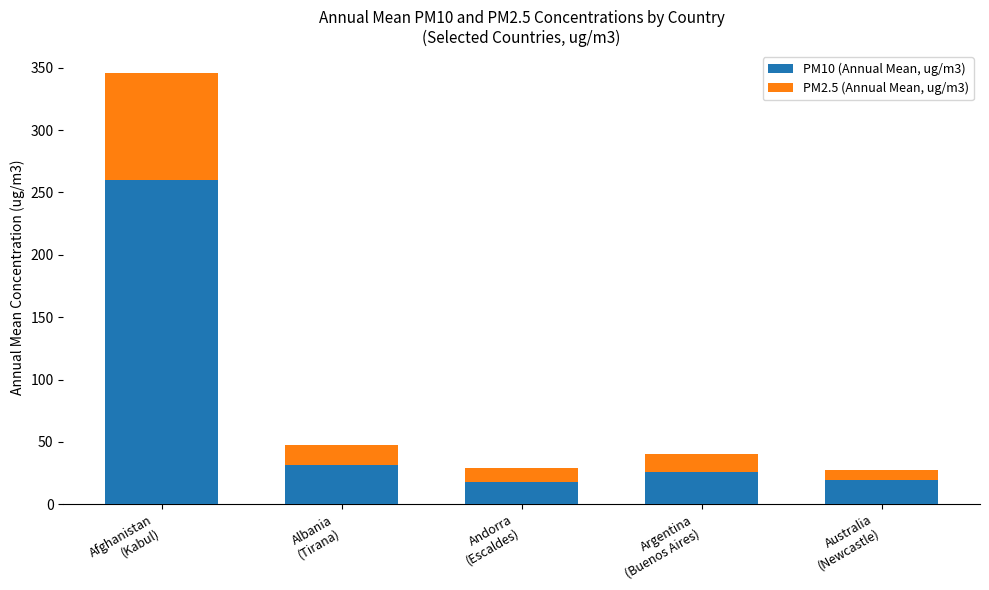

How many series are shown in this chart?

2